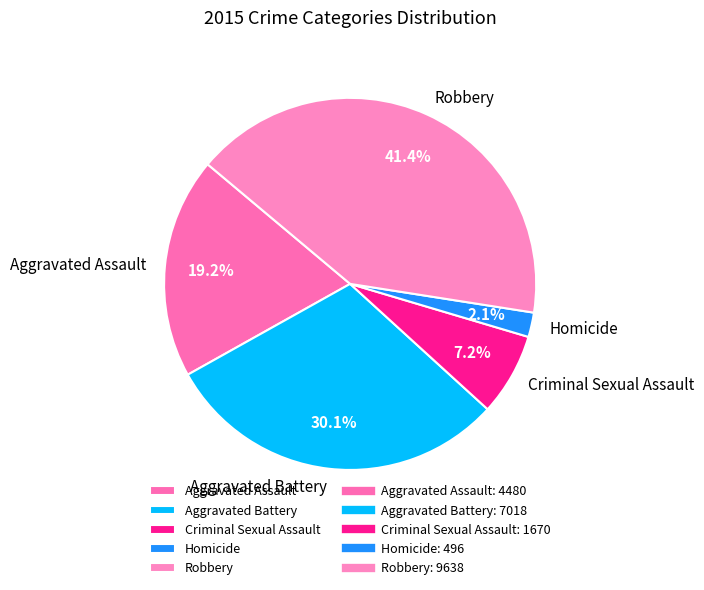

How many segments does this pie chart have?

5